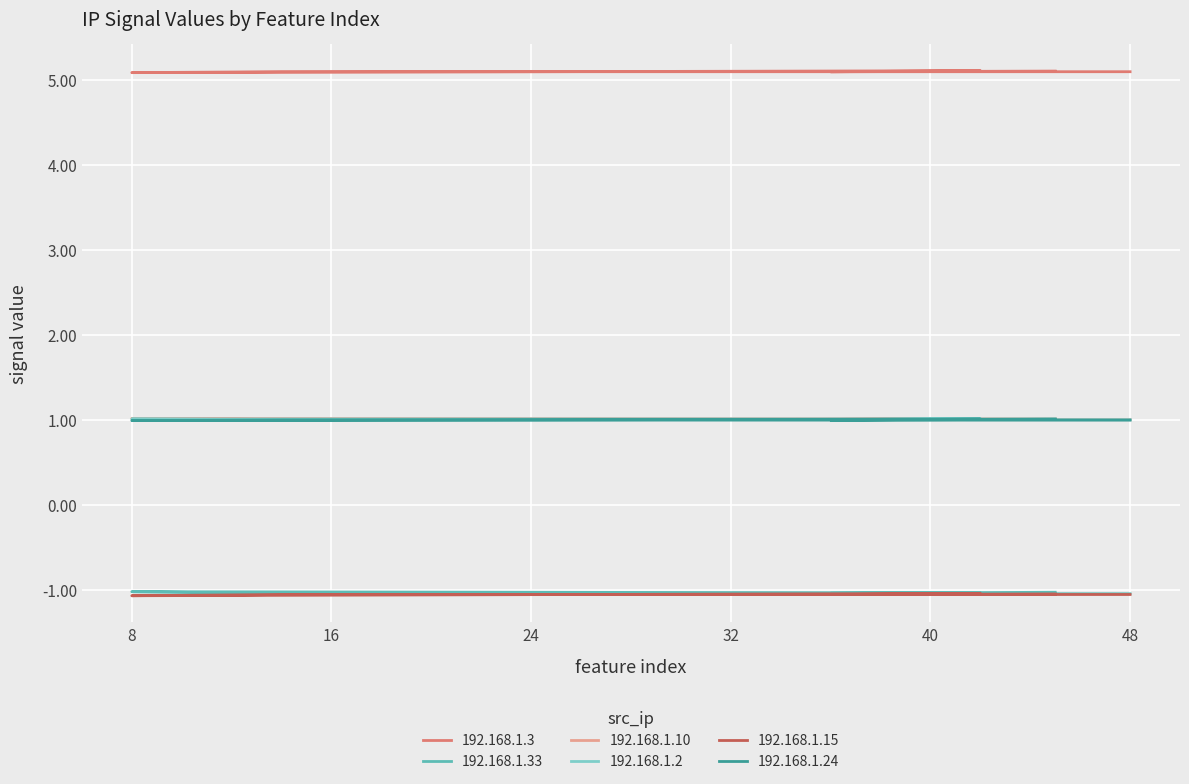

What is the total value across all series at 8?

6.0